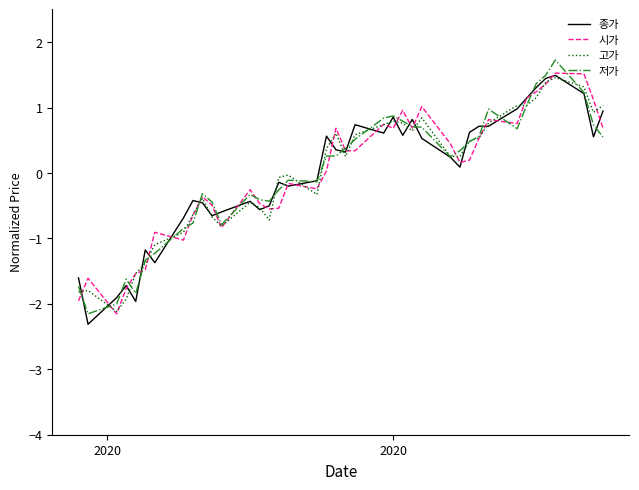

What is the greatest value displayed?

1.7